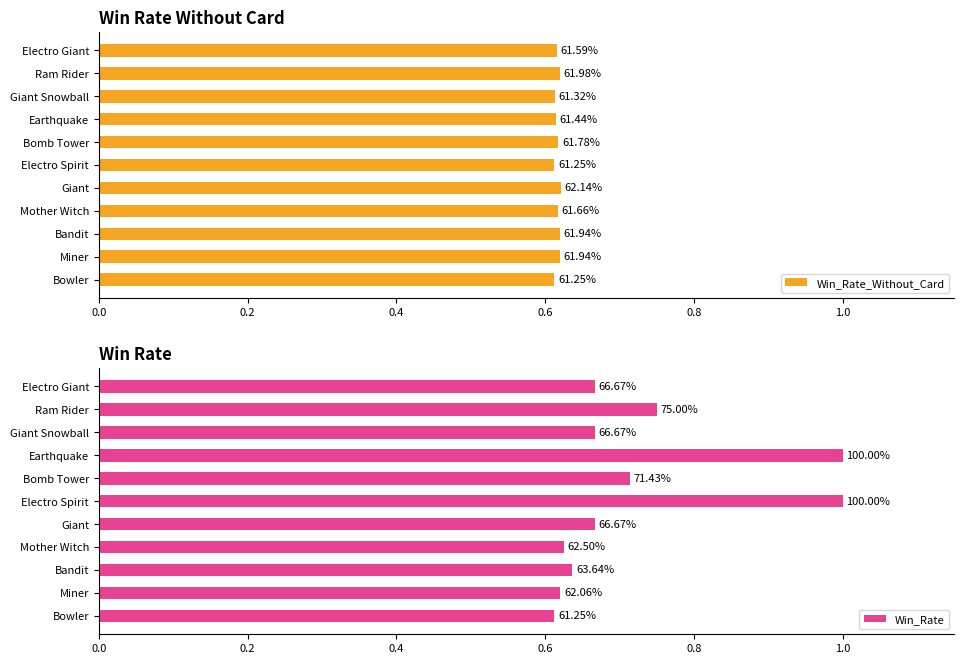

What position from the left is Mother Witch?

4